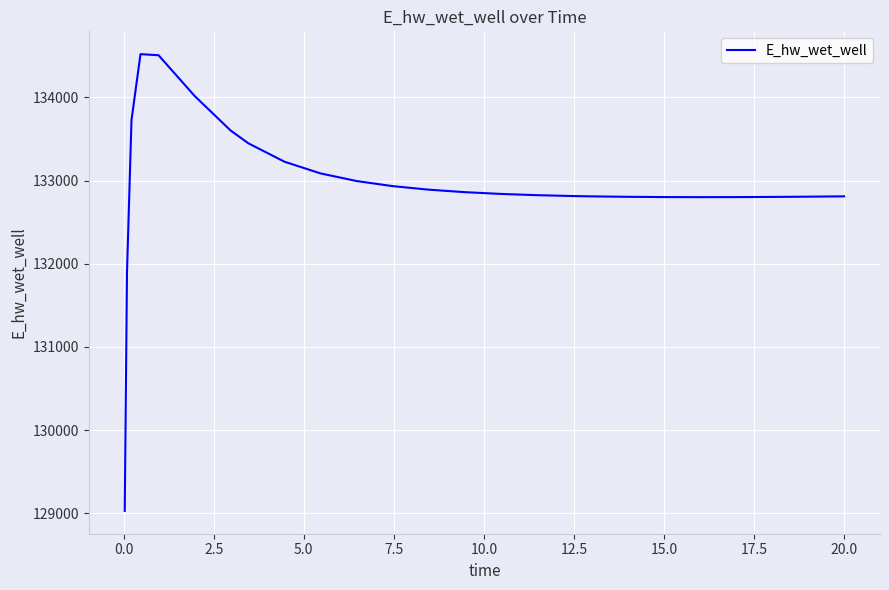

What is the minimum value shown in the chart?

129029.7